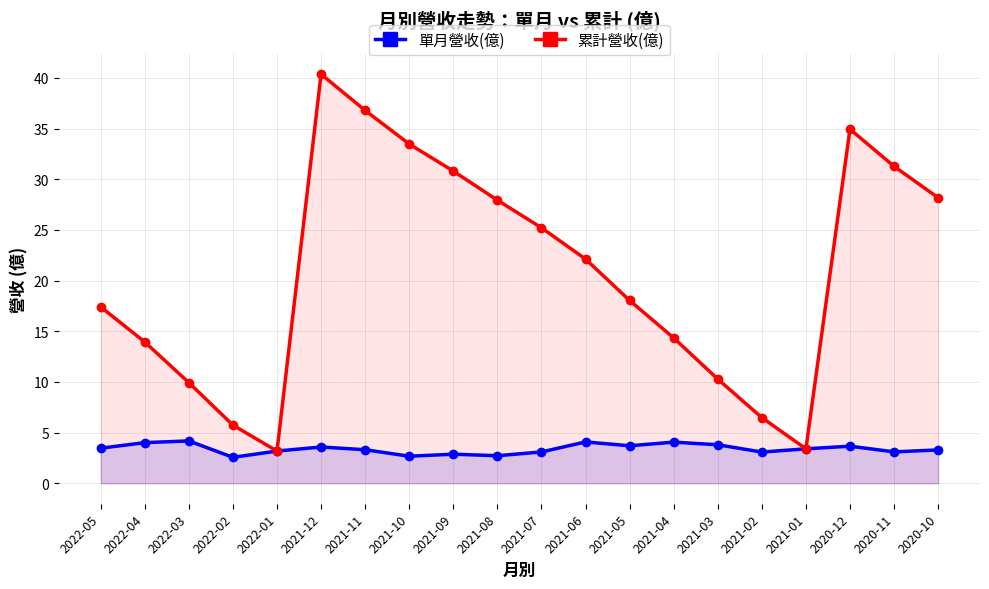

What is the difference between the maximum and minimum values in the 累計營收(億) series?

37.2